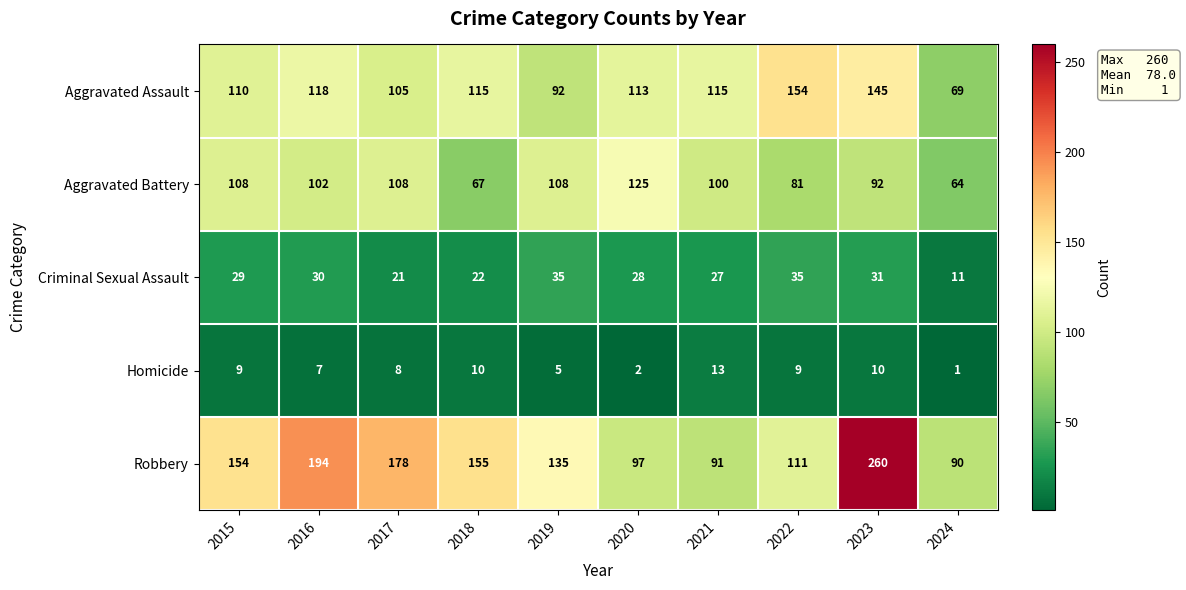

What is the minimum value for Aggravated Assault?

69